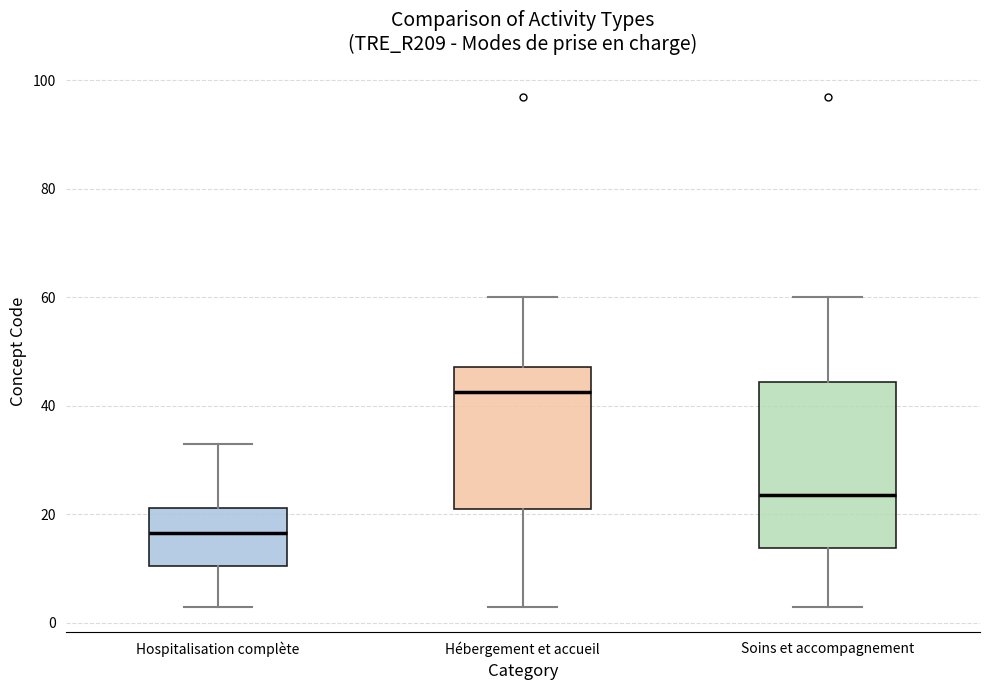

Reading left to right, transcribe this box plot: for each box, give where its median line is, the range the box spans, and where its two whiskers end, as read against the y-axis. The values are not printed on the chart, so give them approximately, as read against the axis.

Hospitalisation complète: median 16, box 10 to 22, whiskers 4 to 34
Hébergement et accueil: median 42, box 22 to 48, whiskers 4 to 60
Soins et accompagnement: median 24, box 14 to 44, whiskers 4 to 60